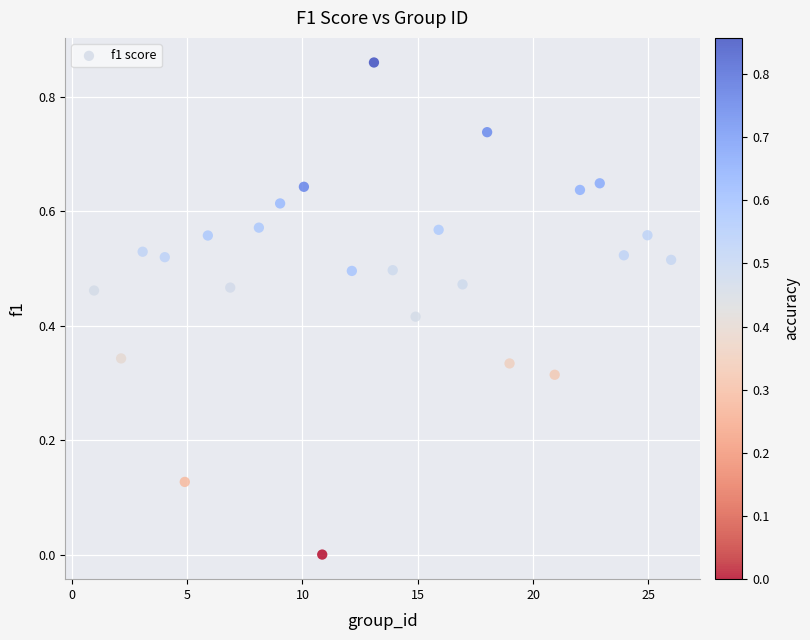

What is the range of X values (max minus min)?

25.0